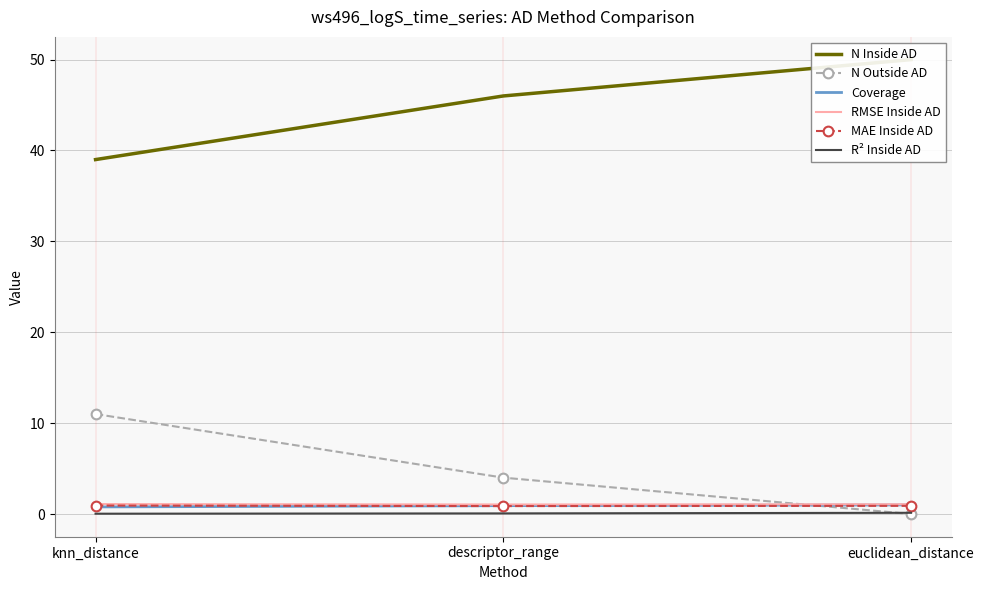

What is the value of the Coverage point at the 3rd from the left?

1.0